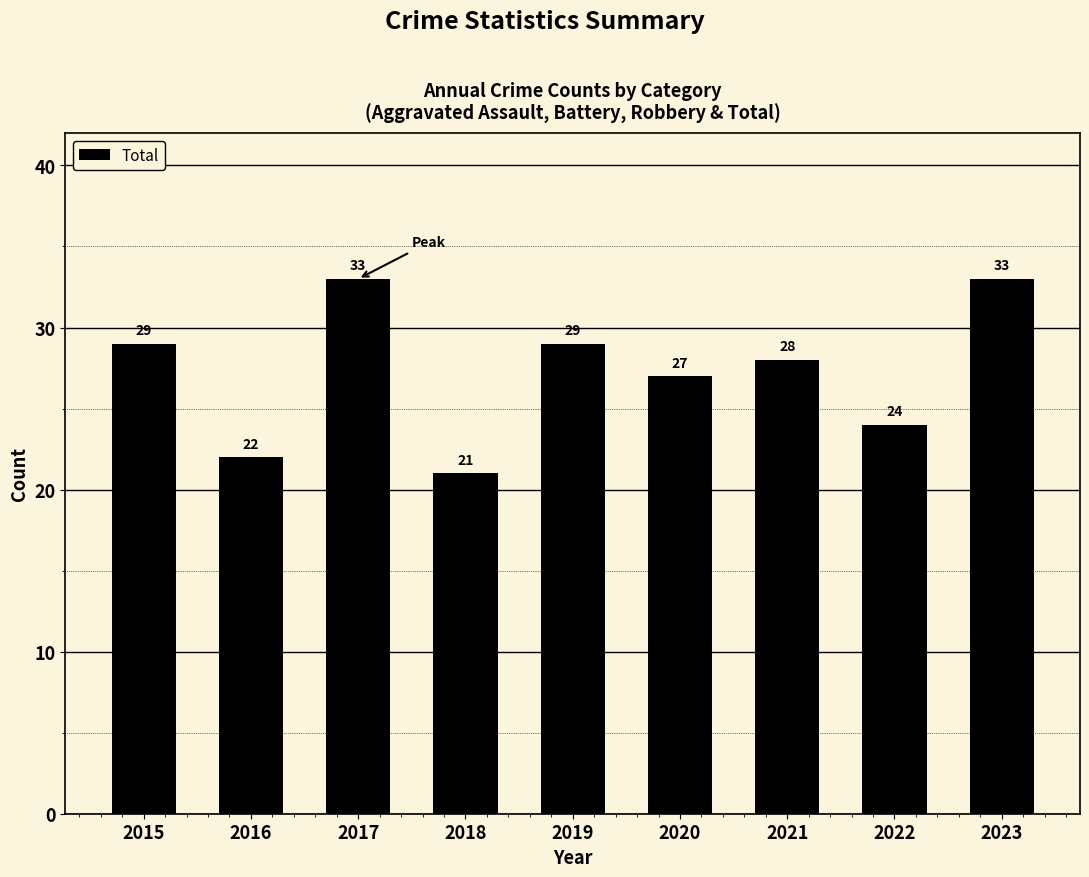

Reading right to left, transcribe all the data shown in this chart.

33	24	28	27	29	21	33	22	29